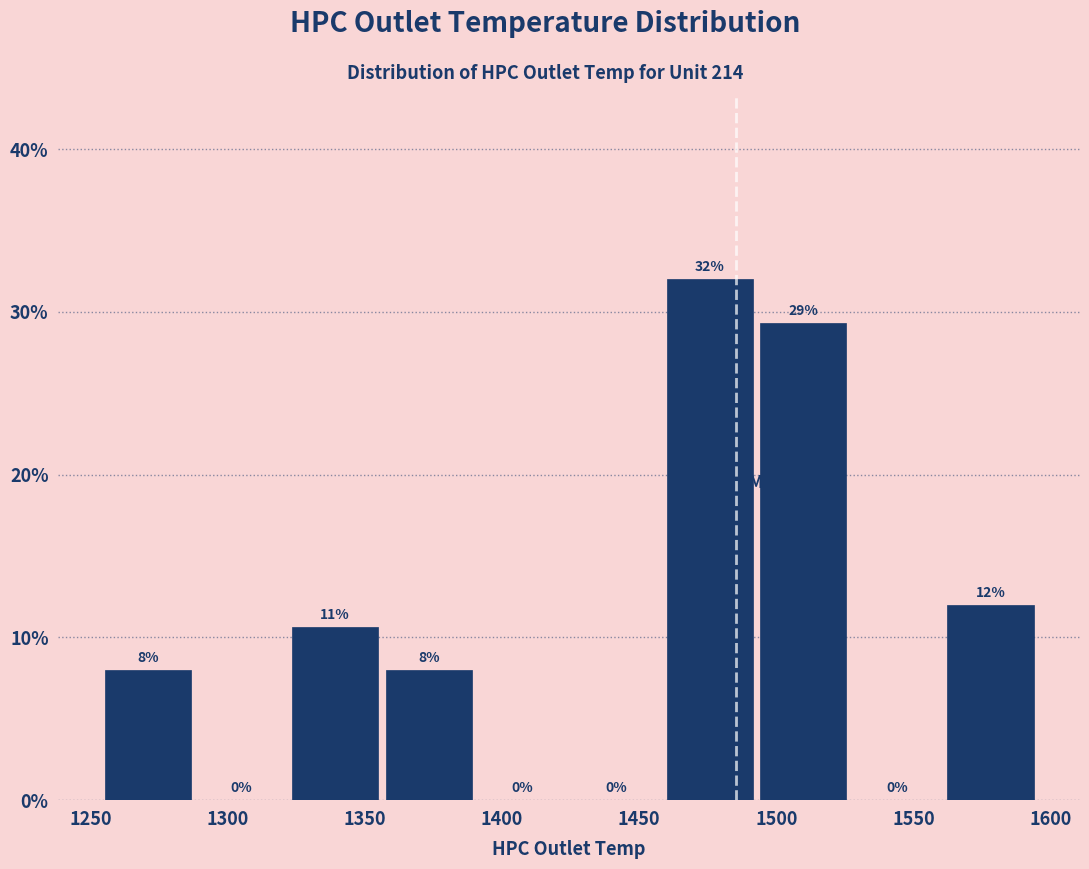

Over which range of the x-axis is the bar tallest?

1460 to 1495